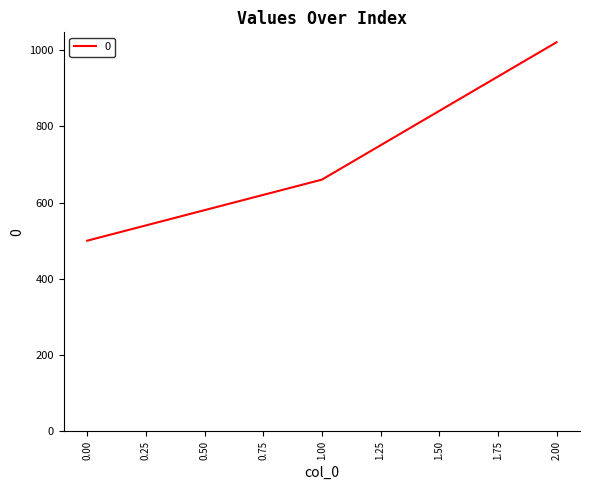

Reading left to right, what are all the values shown in this chart?

0.00=500	1.00=660	2.00=1020